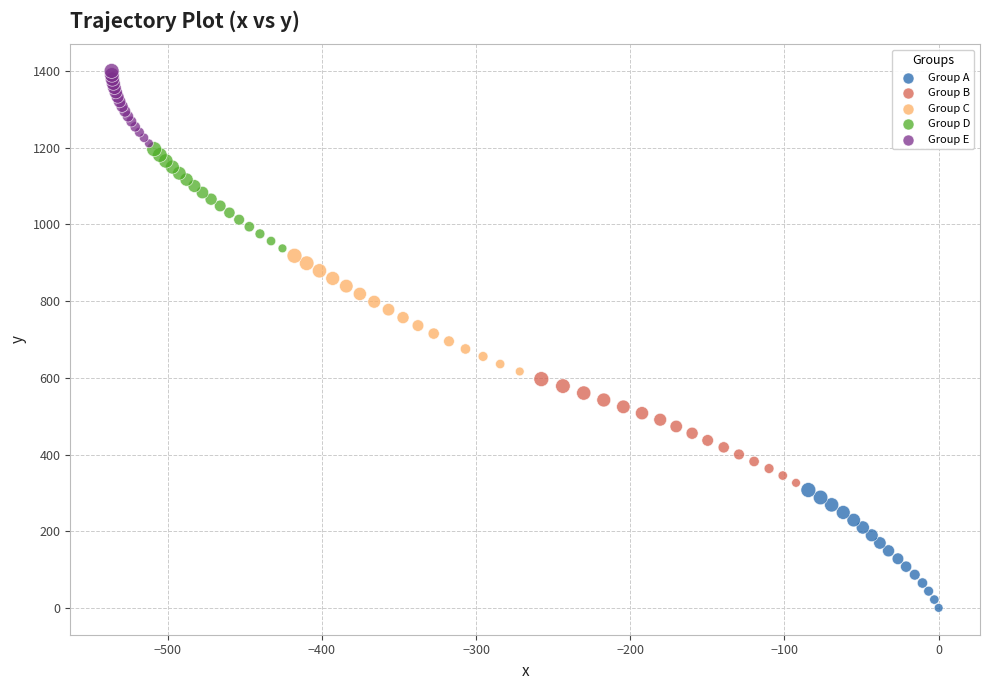

Which series has the widest spread of Y values?

Group A